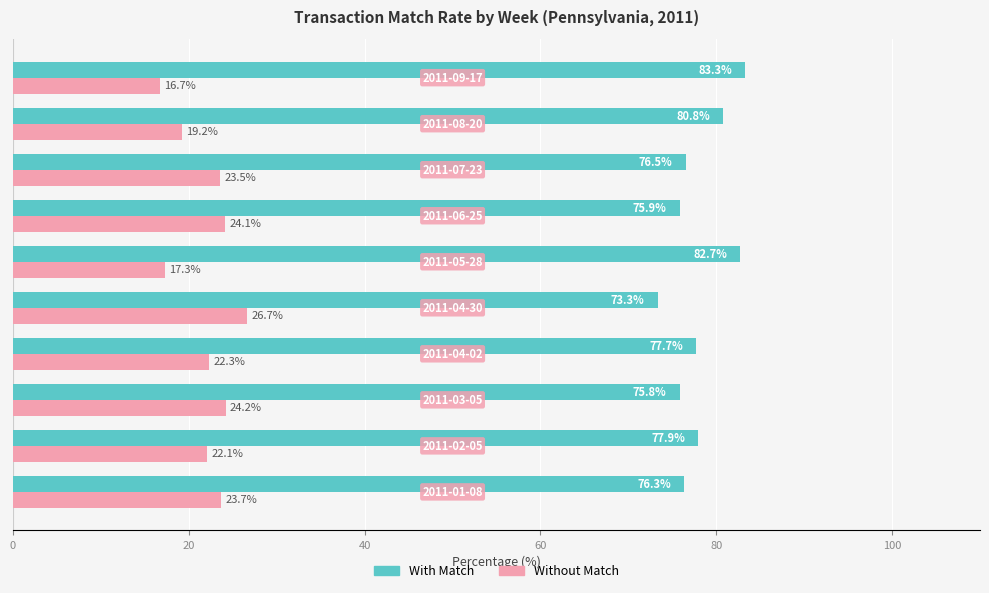

What is the greatest value displayed?

83.3